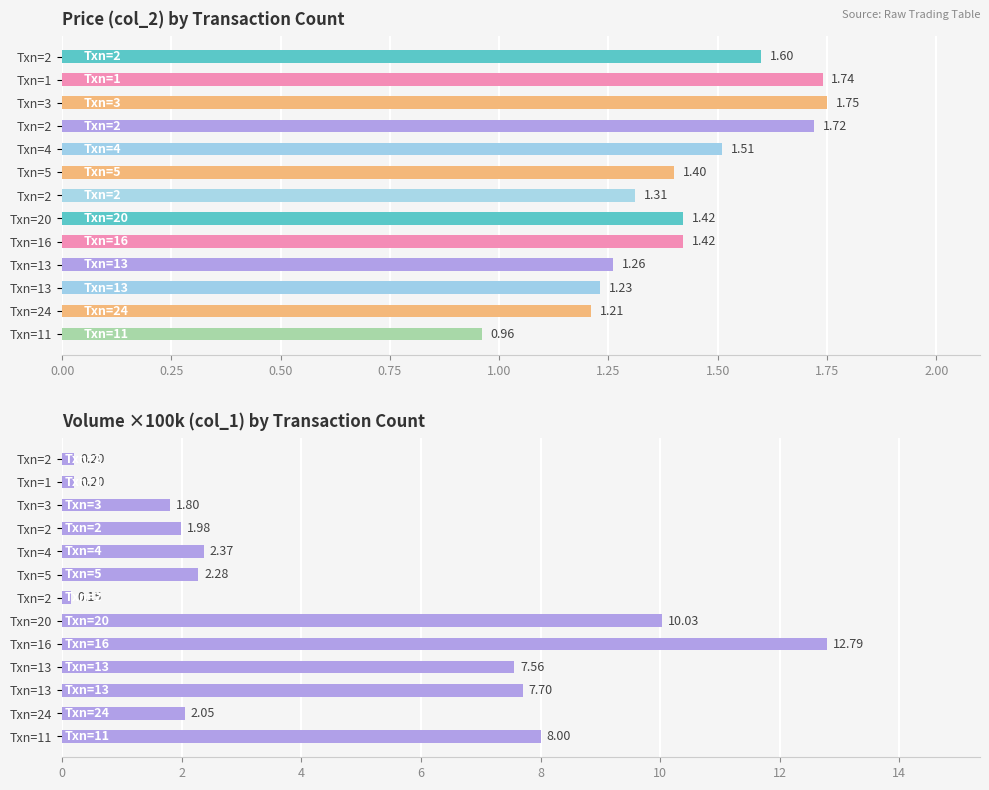

What are all the series names shown in the legend?

col_2 (Price), col_1 (Volume×100k)